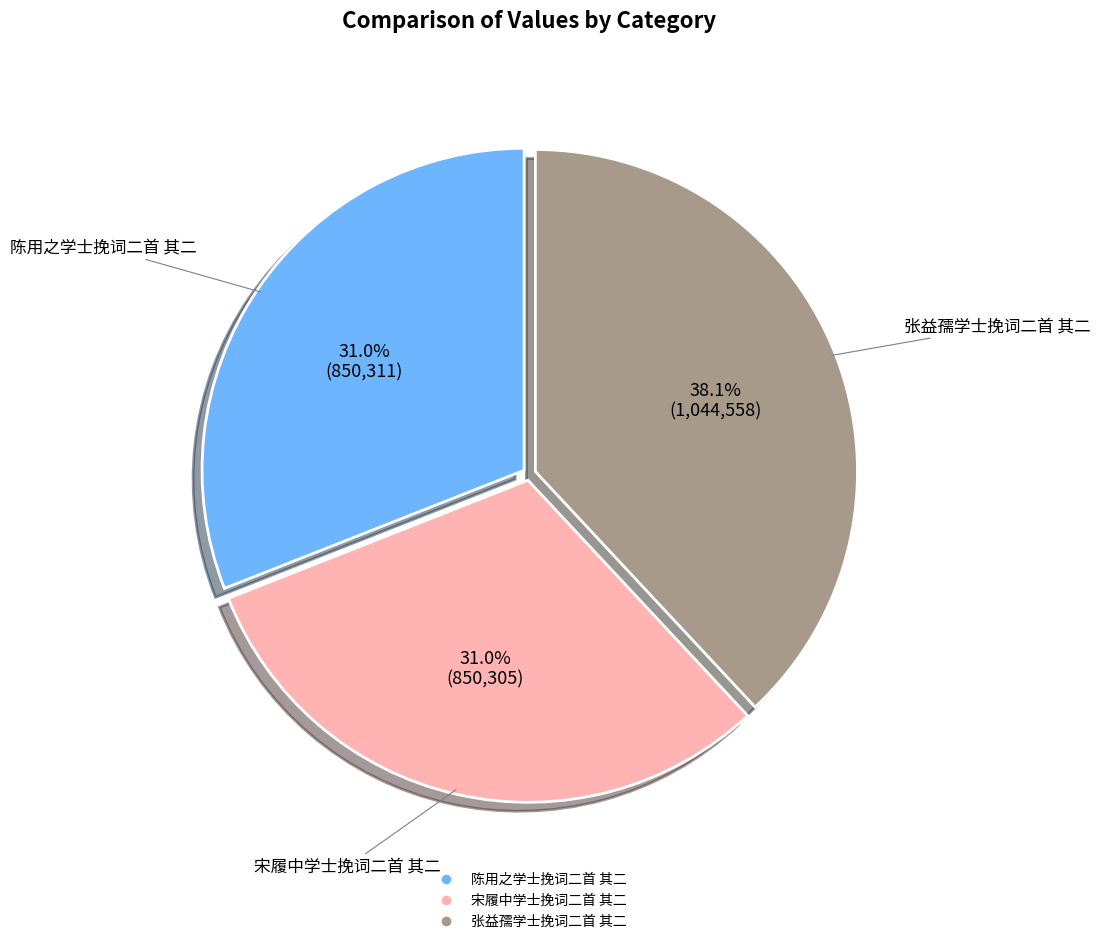

The 陈用之学士挽词二首 其二 slice represents 31% of the pie. True or false?

True